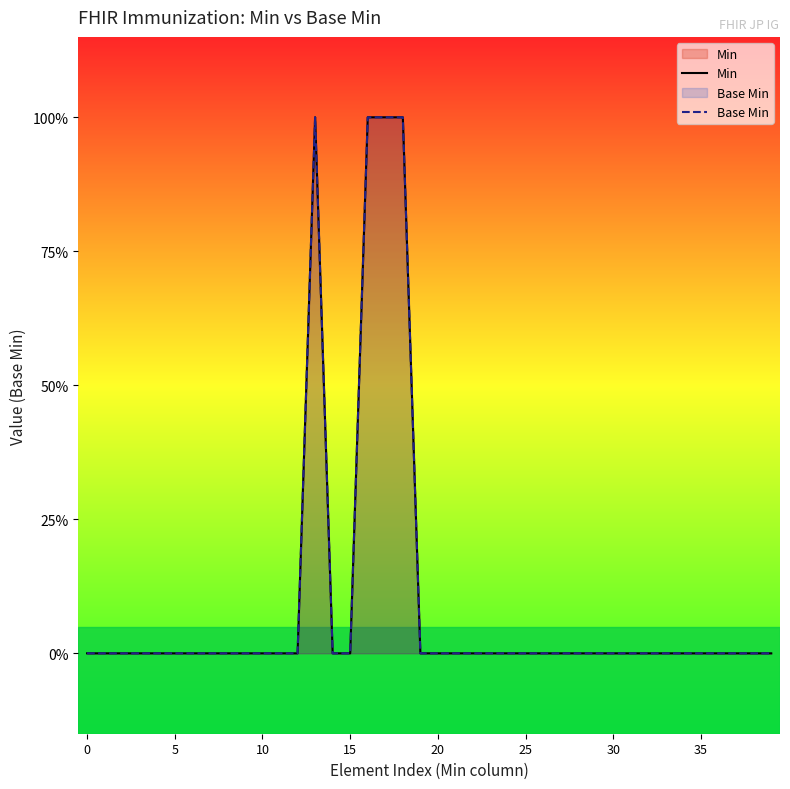

How many positive values does the Min series have?

4